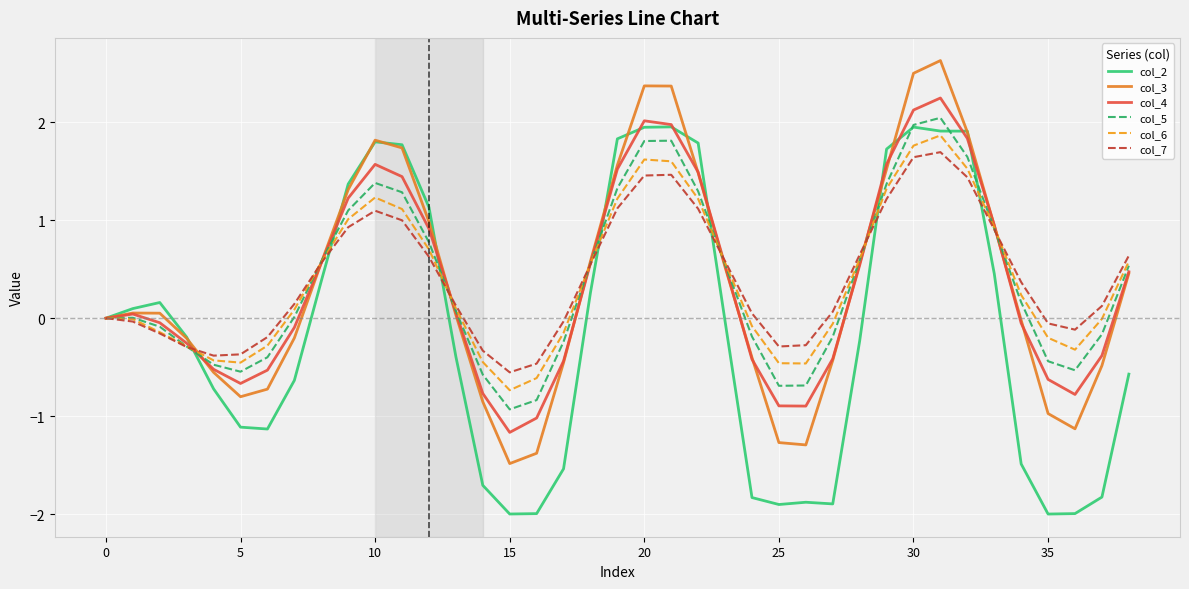

What is the minimum value shown in the chart?

-2.0